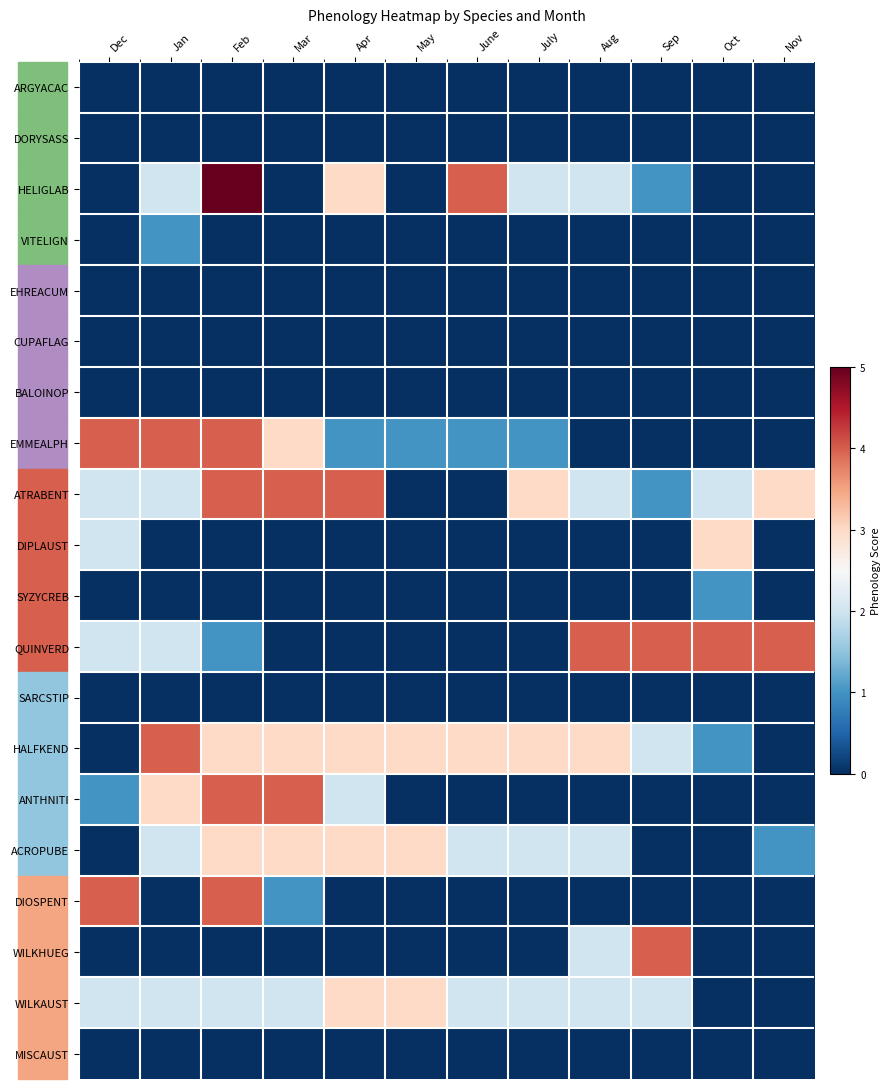

At Jan, list the series in order from smallest to largest.

ARGYACAC, DORYSASS, EHREACUM, CUPAFLAG, BALOINOP, DIPLAUST, SYZYCREB, SARCSTIP, DIOSPENT, WILKHUEG, MISCAUST, VITELIGN, HELIGLAB, ATRABENT, QUINVERD, ACROPUBE, WILKAUST, ANTHNITI, EMMEALPH, HALFKEND